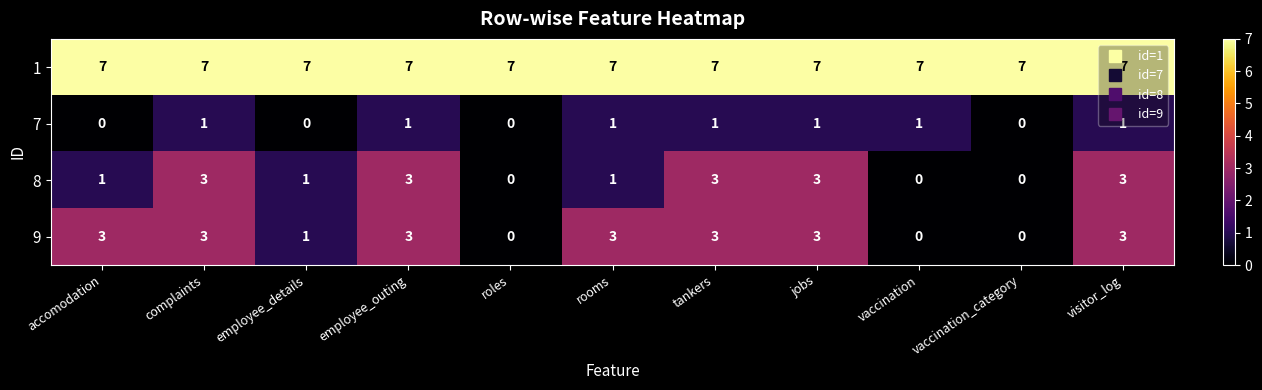

What is the approximate value of 1 at rooms?

7